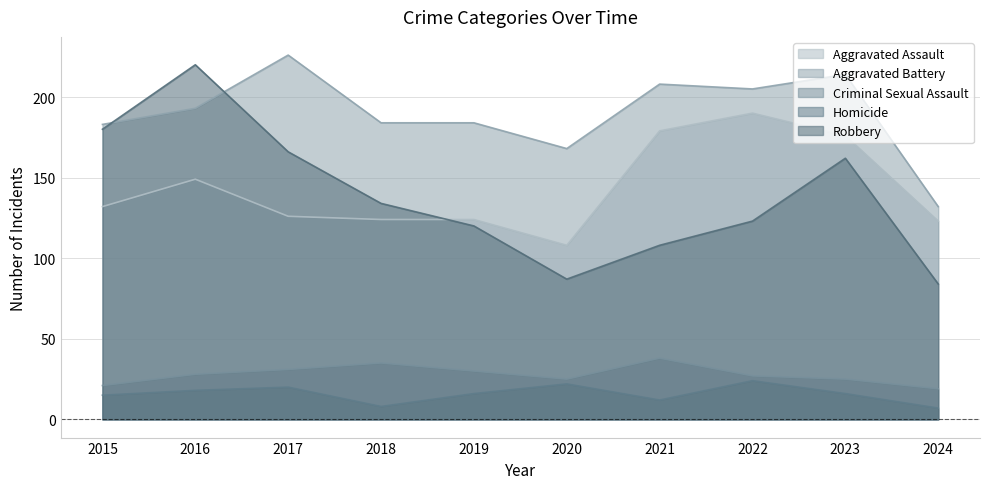

True or false: Aggravated Battery and Aggravated Assault cross at least once.

False